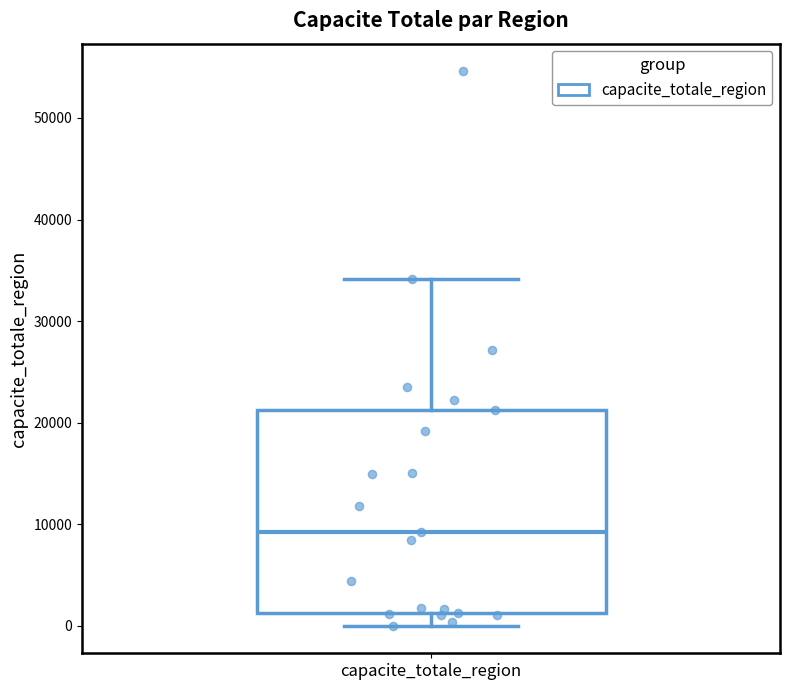

Where does the lower whisker of the box for capacite_totale_region end on the y-axis? The values are not printed on the chart, so give them approximately, as read against the axis.

0